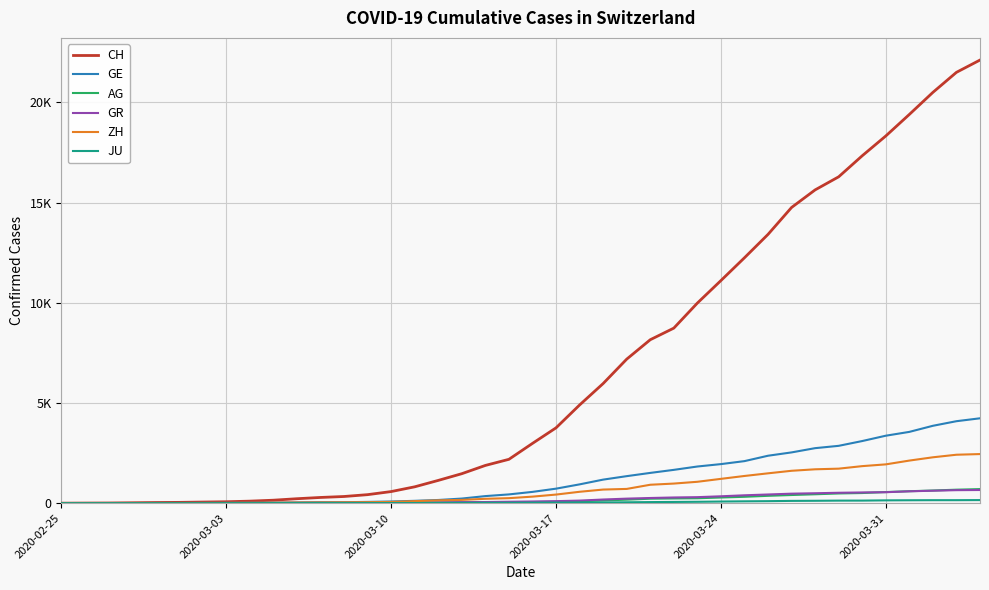

Is this an area chart (filled region under the line)?

No